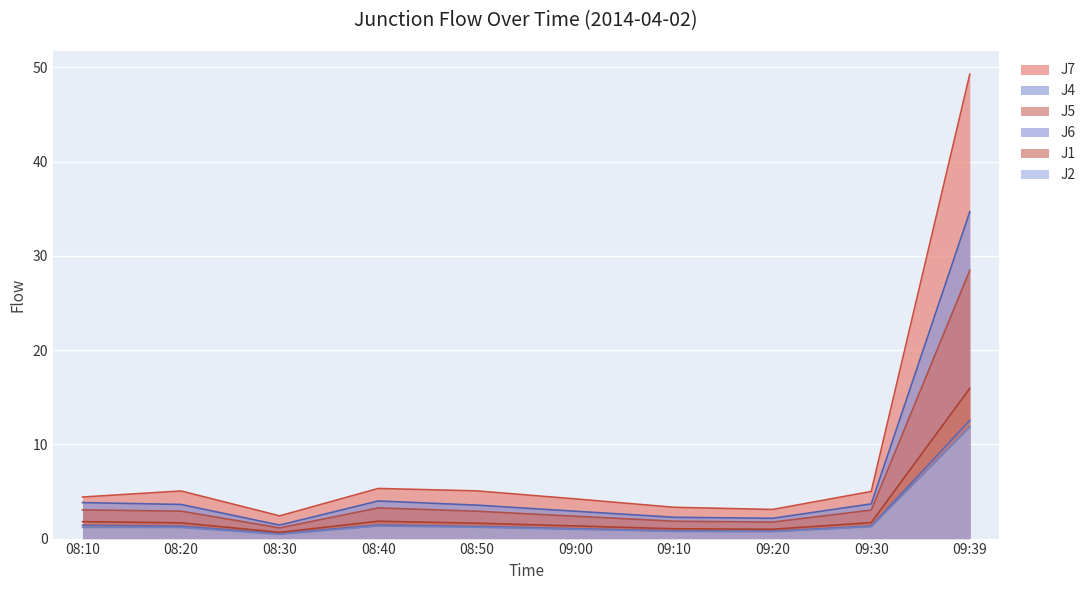

At which category is the sum across all series the highest?

09:39